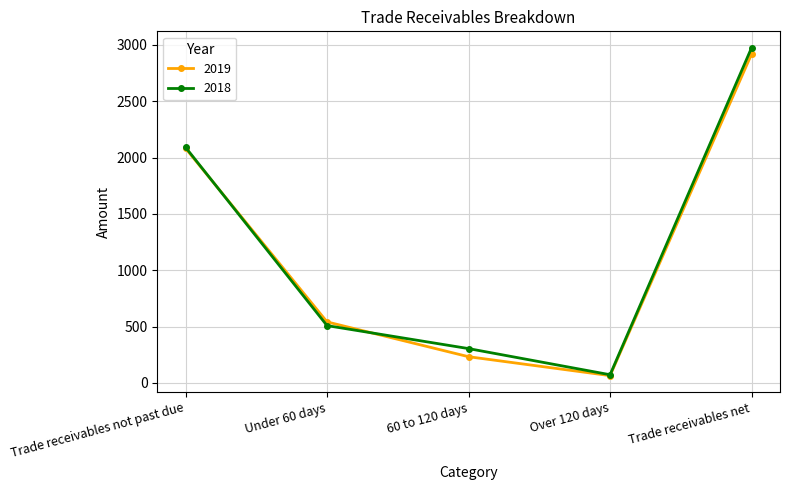

True or false: 2018 and 2019 cross at least once.

True